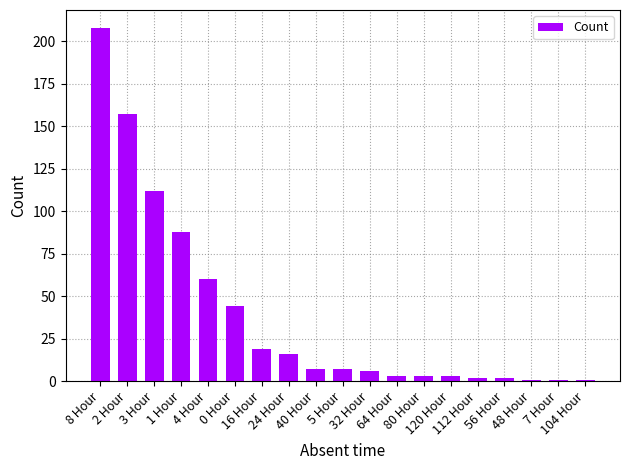

Are the bars grouped side by side (vs. stacked)?

No